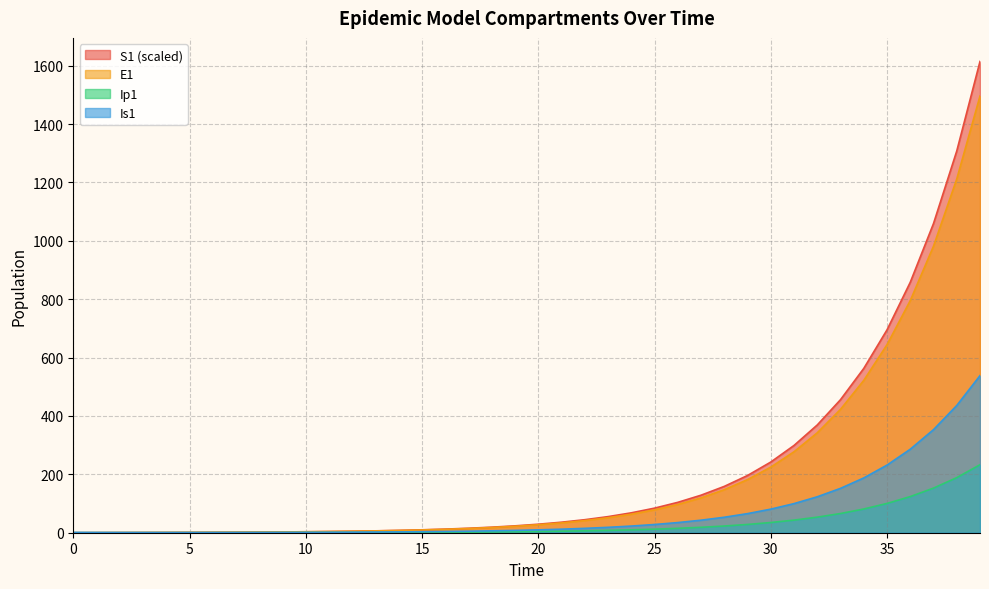

What is the total value across all series at 0?

1.0